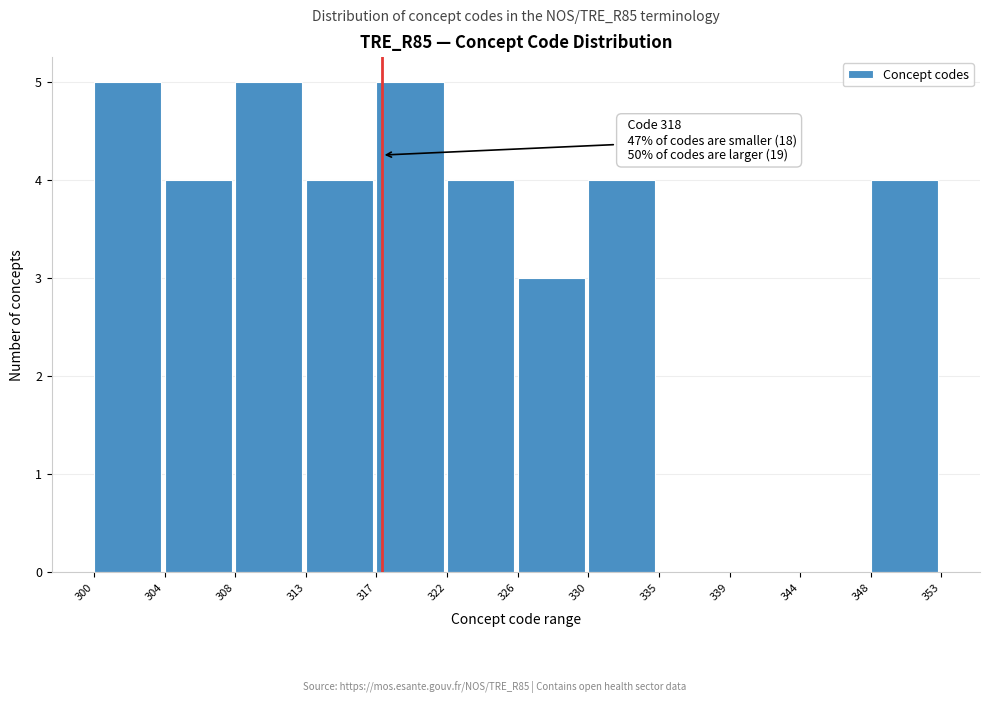

Reading left to right, transcribe all the data shown in this chart.

300=5	304=4	308=5	313=4	317=5	322=4	326=3	330=4	335=0	339=0	344=0	348=4